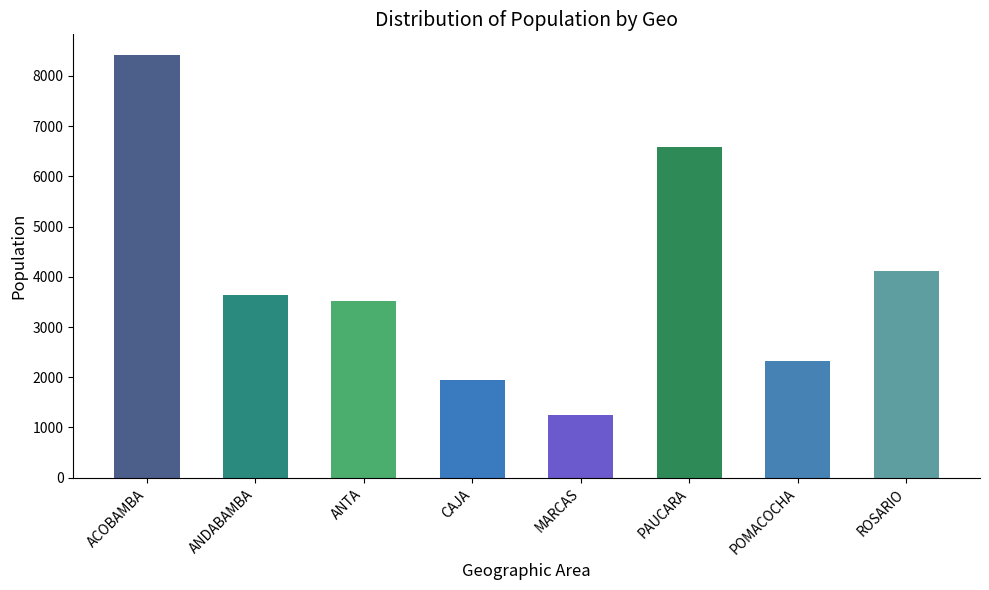

Does the chart contain any negative values?

No